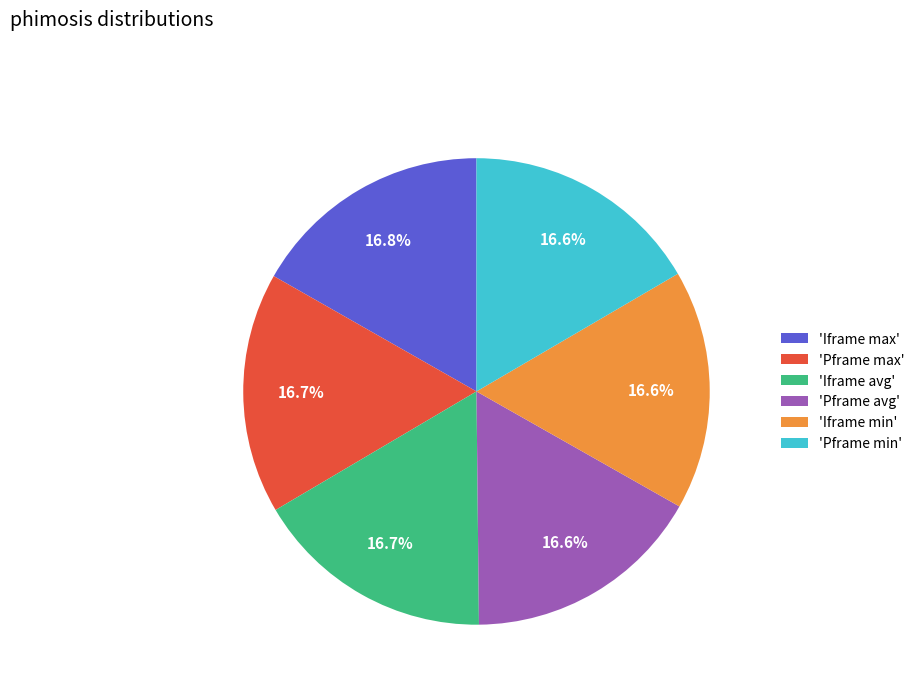

What is the ratio of the value at 'Iframe max' to the value at 'Iframe avg'?

1.0